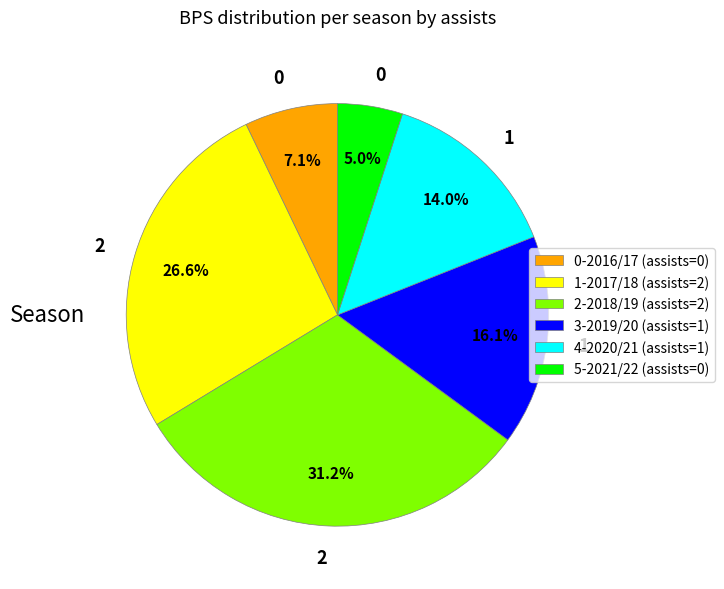

Is there a majority slice in this chart?

No